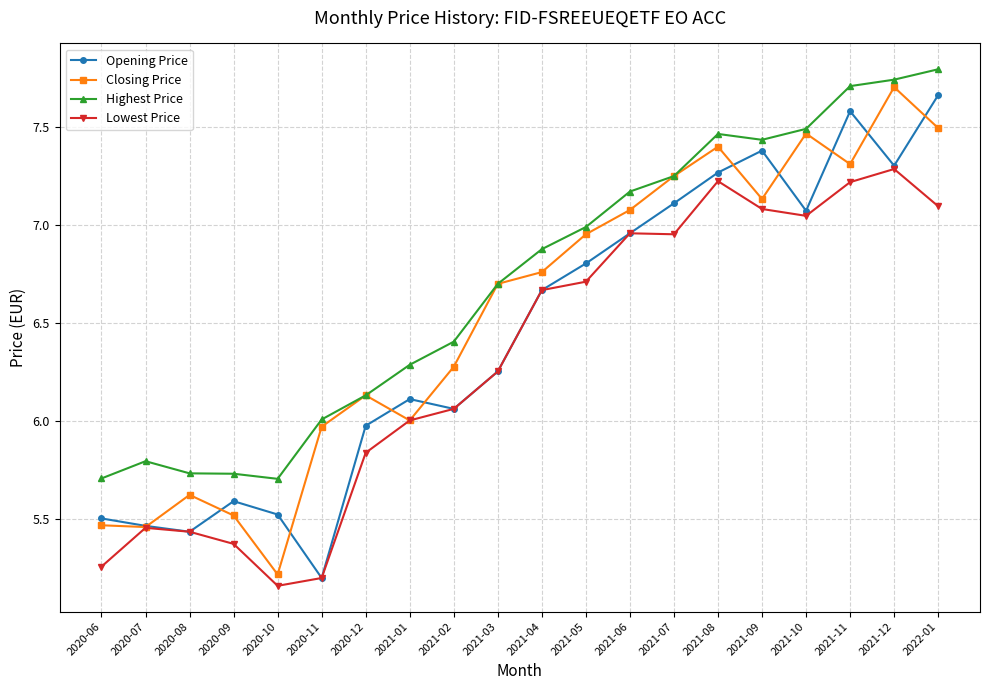

Does the chart have visible grid lines?

Yes